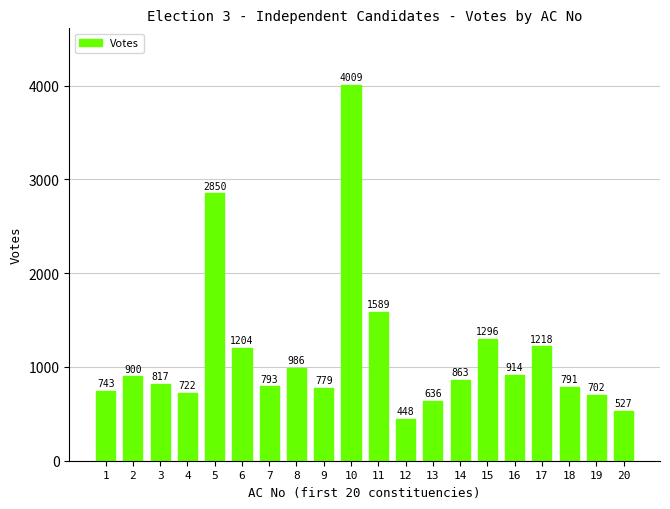

Rank the categories by value from highest to lowest.

10, 5, 11, 15, 17, 6, 8, 16, 2, 14, 3, 7, 18, 9, 1, 4, 19, 13, 20, 12